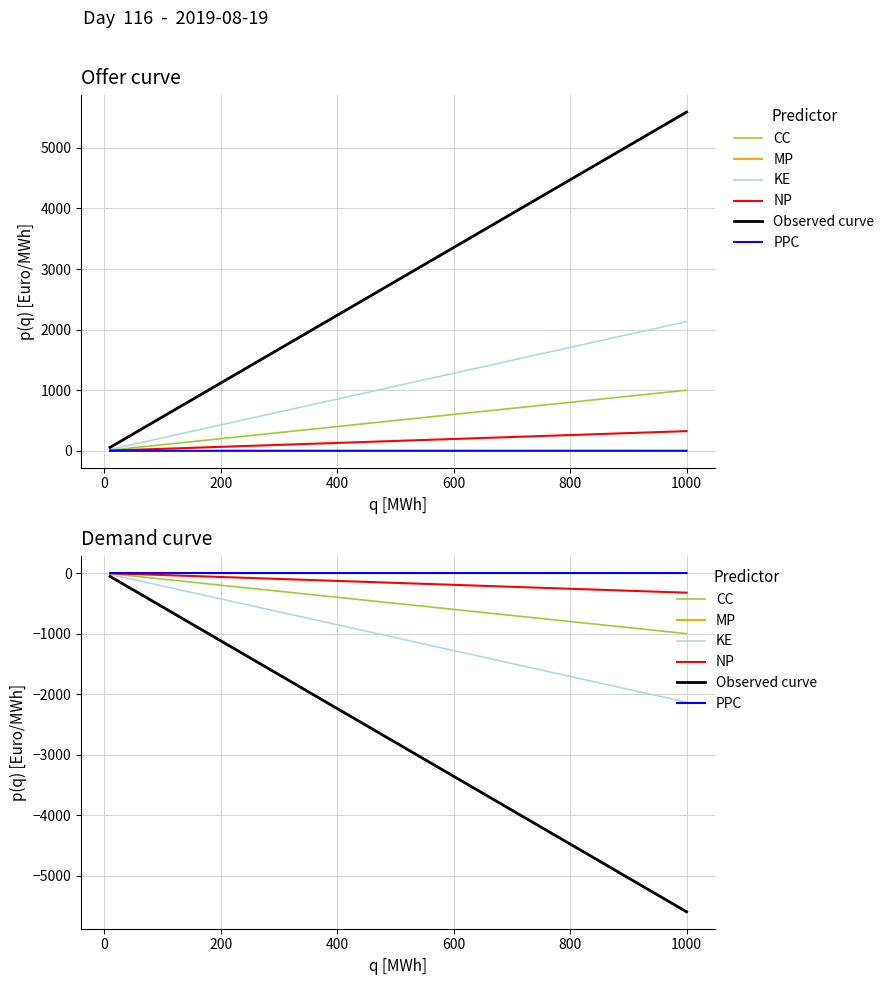

What is the sum of all NP values?

-2977.2